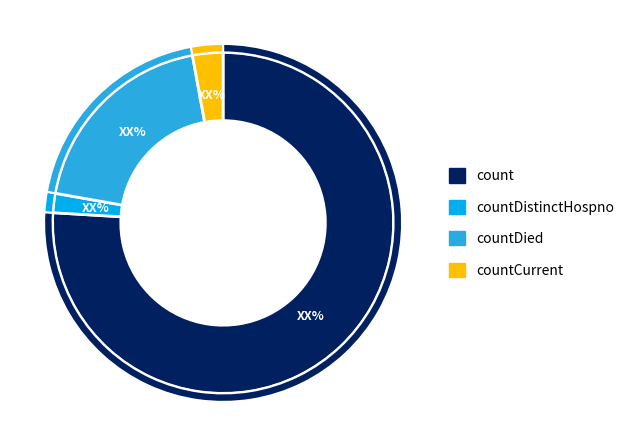

How much of the chart is everything except countDistinctHospno?

98.2%